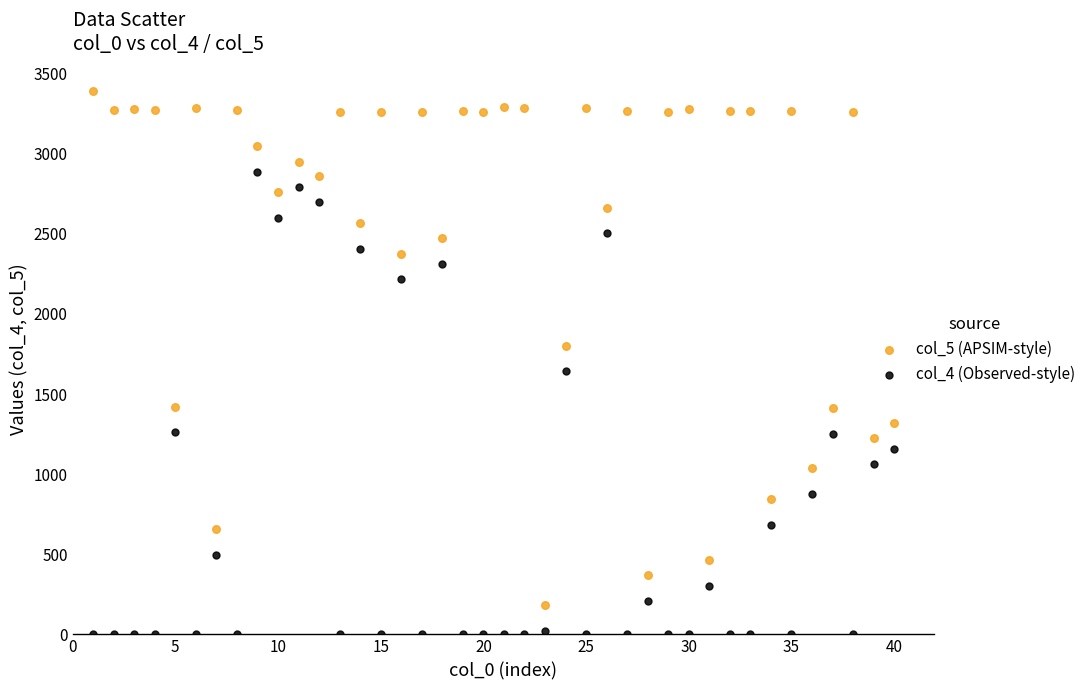

Which series reaches the maximum Y coordinate?

col_5 (APSIM-style)